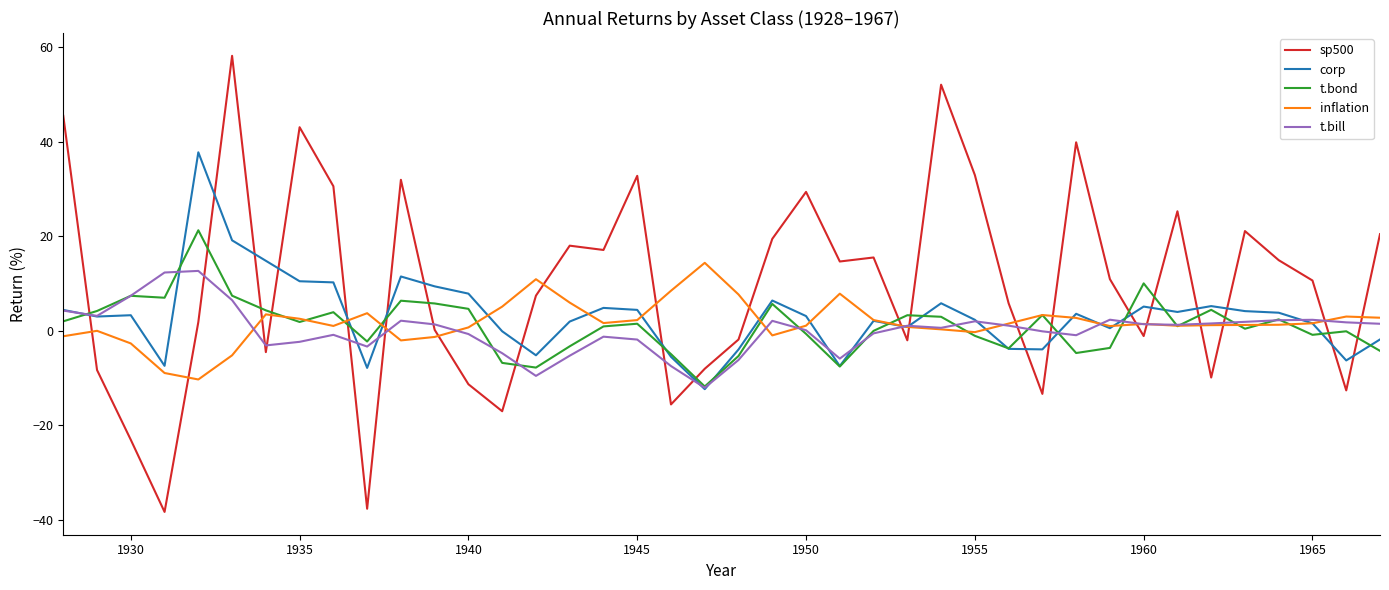

True or false: sp500 and t.bill intersect in this chart.

True